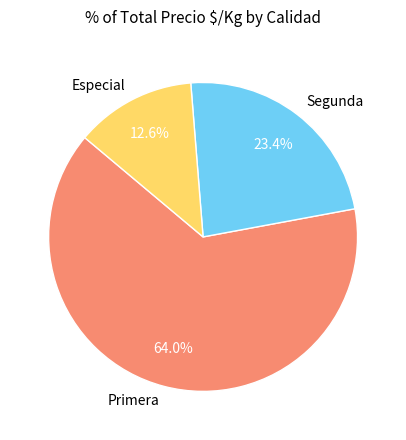

Which category has the smallest portion of the pie?

Especial